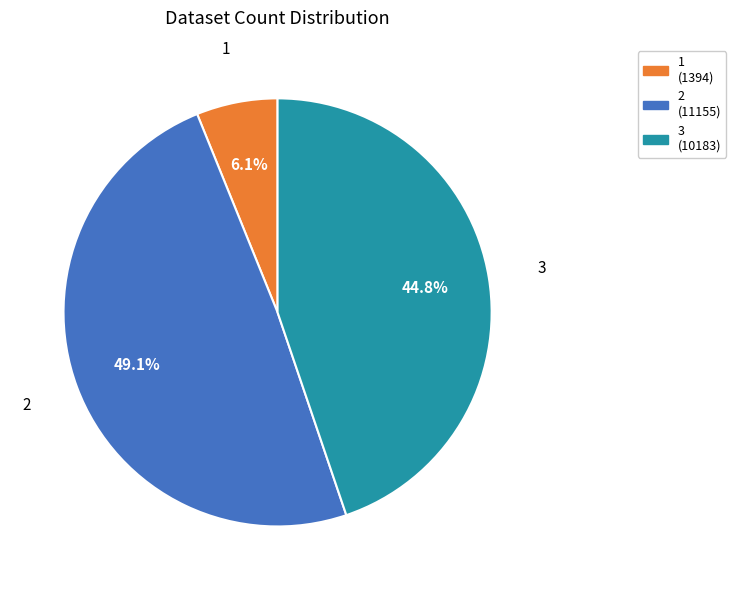

Which category has the biggest portion of the pie?

2